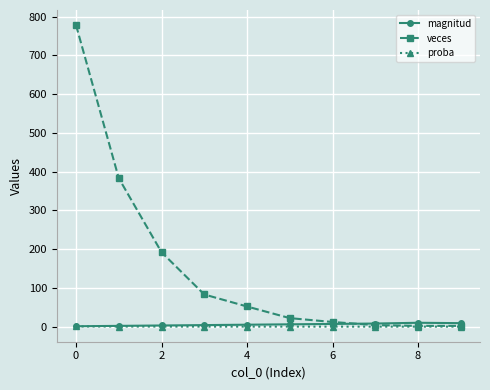

Which series has the largest total across all categories?

veces